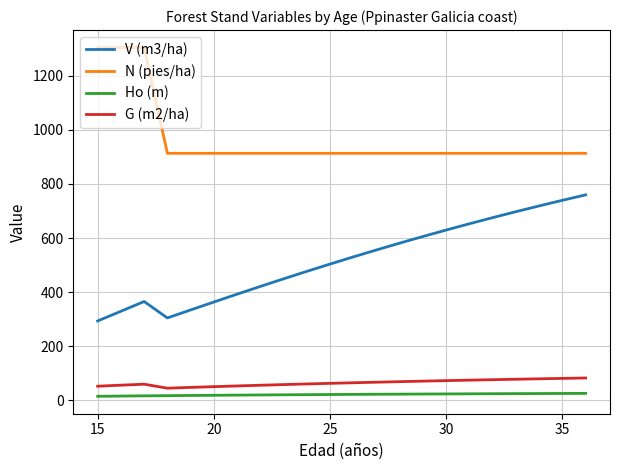

What is the highest value of the V (m3/ha) series?

759.8